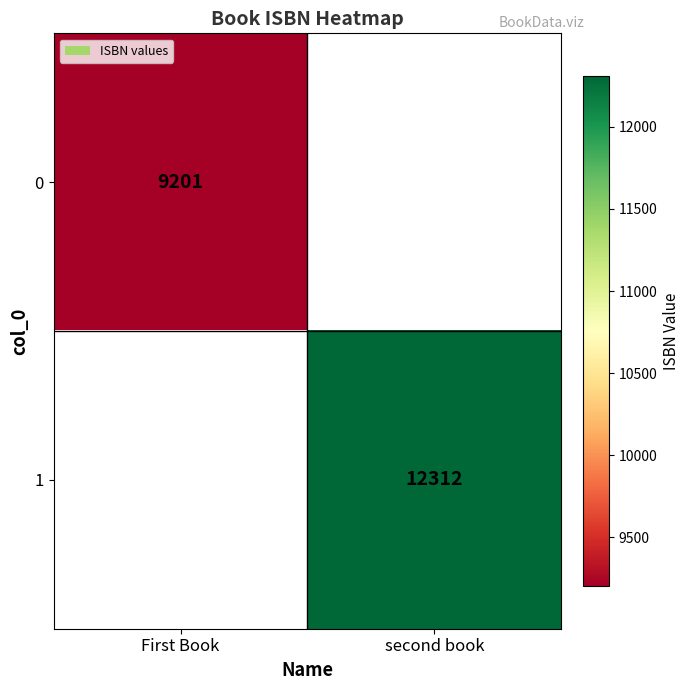

The 1 series shows 5828 at second book. True or false?

False